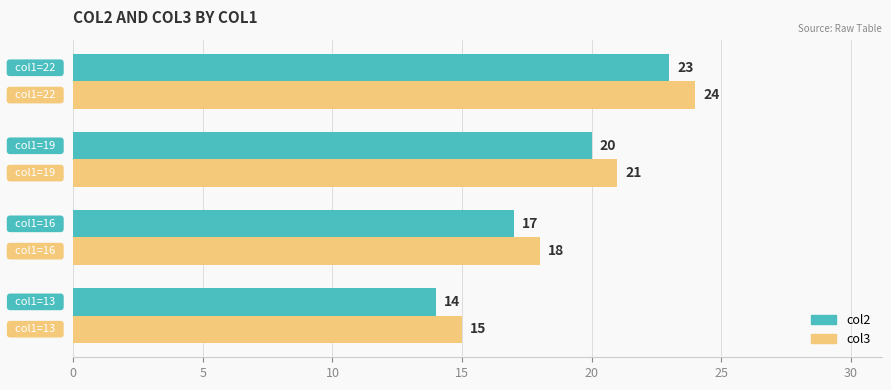

How many col2 values are between 17 and 23?

3